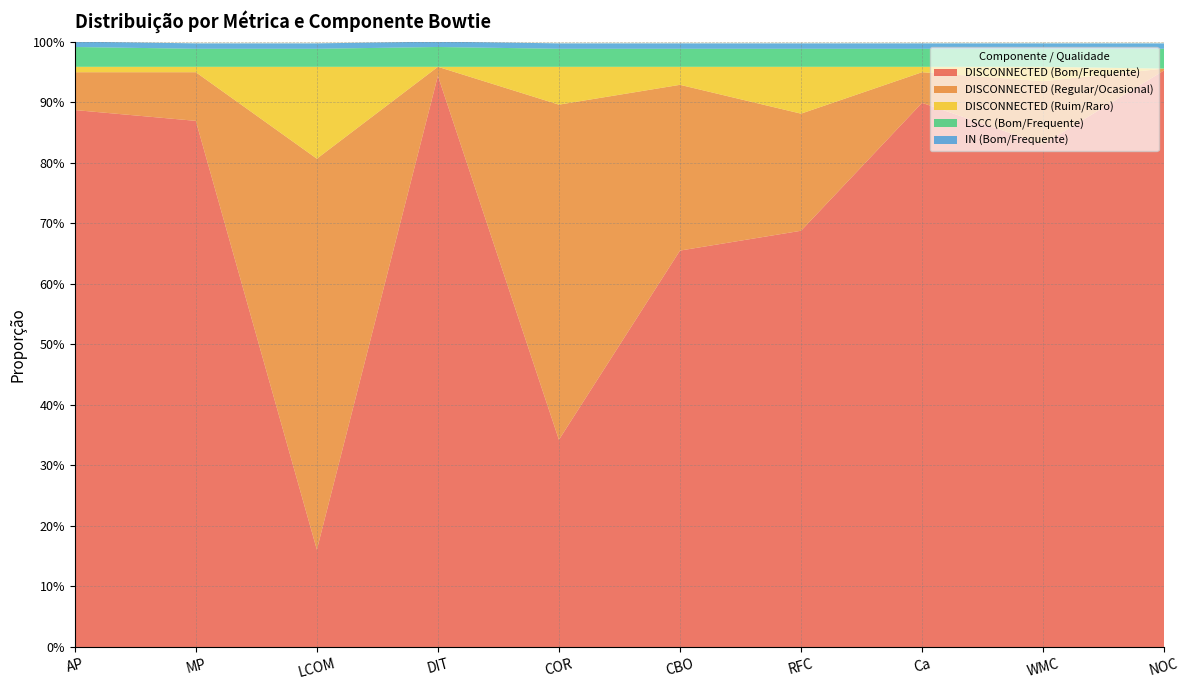

Reading left to right, list all the values displayed in this chart.

DISCONNECTED (Bom/Frequente): AP=0.9	MP=0.9	LCOM=0.2	DIT=0.9	COR=0.3	CBO=0.7	RFC=0.7	Ca=0.9	WMC=0.8	NOC=1.0
DISCONNECTED (Regular/Ocasional): AP=0.1	MP=0.1	LCOM=0.6	DIT=0.0	COR=0.6	CBO=0.3	RFC=0.2	Ca=0.1	WMC=0.1	NOC=0.0
DISCONNECTED (Ruim/Raro): AP=0.0	MP=0.0	LCOM=0.2	DIT=0.0	COR=0.1	CBO=0.0	RFC=0.1	Ca=0.0	WMC=0.0	NOC=0.0
LSCC (Bom/Frequente): AP=0.0	MP=0.0	LCOM=0.0	DIT=0.0	COR=0.0	CBO=0.0	RFC=0.0	Ca=0.0	WMC=0.0	NOC=0.0
IN (Bom/Frequente): AP=0.0	MP=0.0	LCOM=0.0	DIT=0.0	COR=0.0	CBO=0.0	RFC=0.0	Ca=0.0	WMC=0.0	NOC=0.0